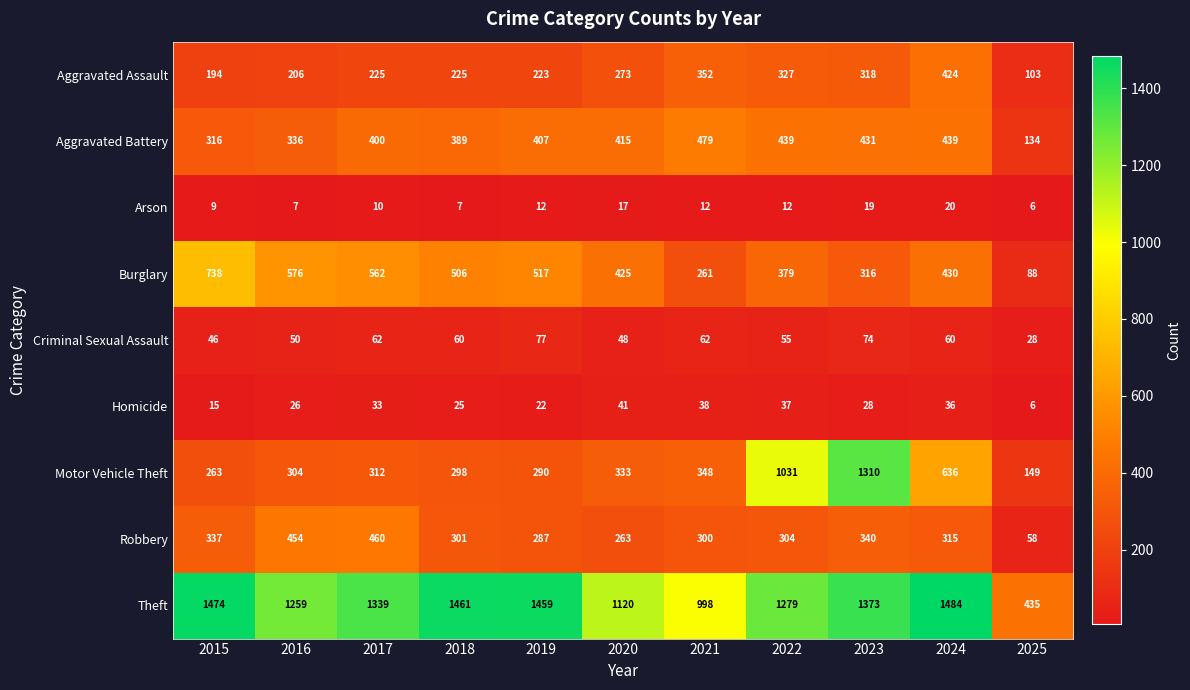

What is the difference between the highest and lowest values at 2015?

1465